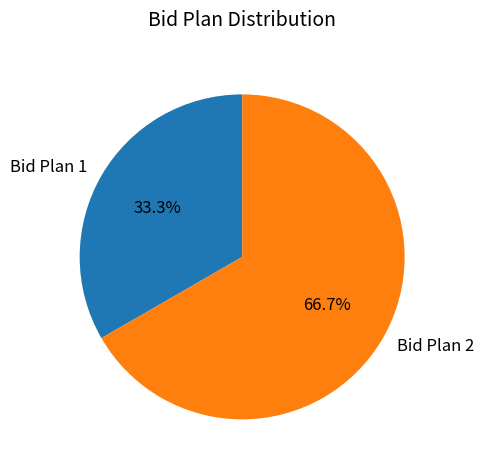

Which category has the biggest portion of the pie?

Bid Plan 2